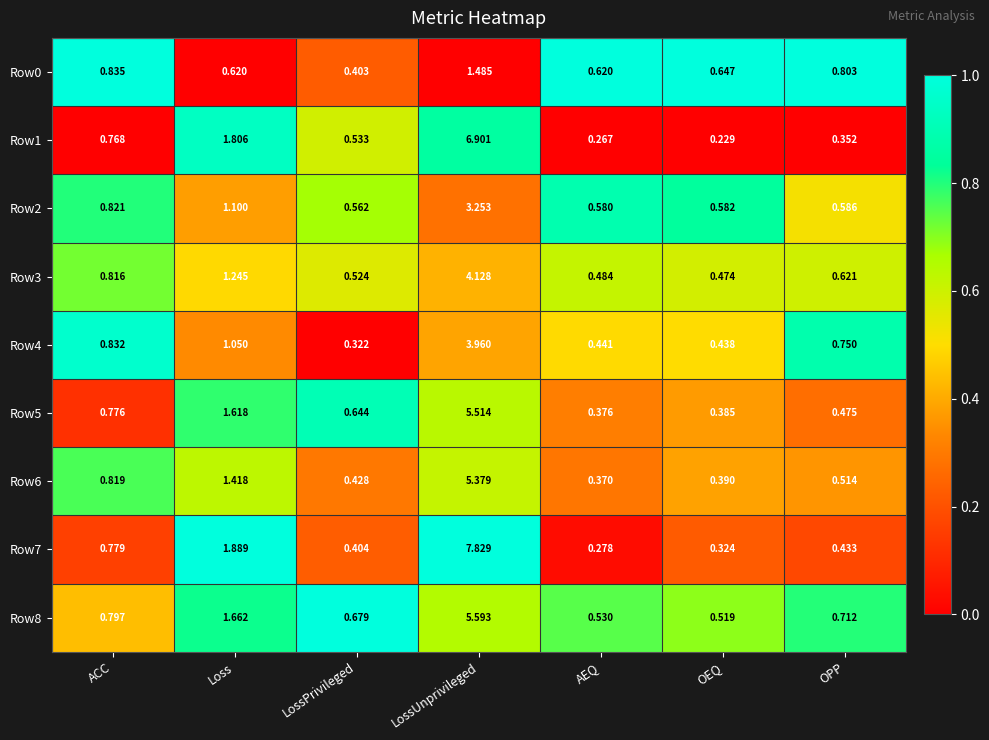

At how many categories does at least one series exceed 0?

7